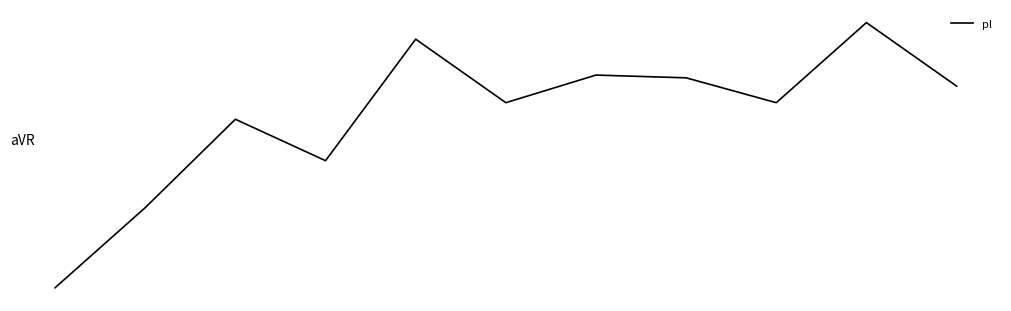

How many points are lower than both their immediate neighbors (excluding endpoints)?

4